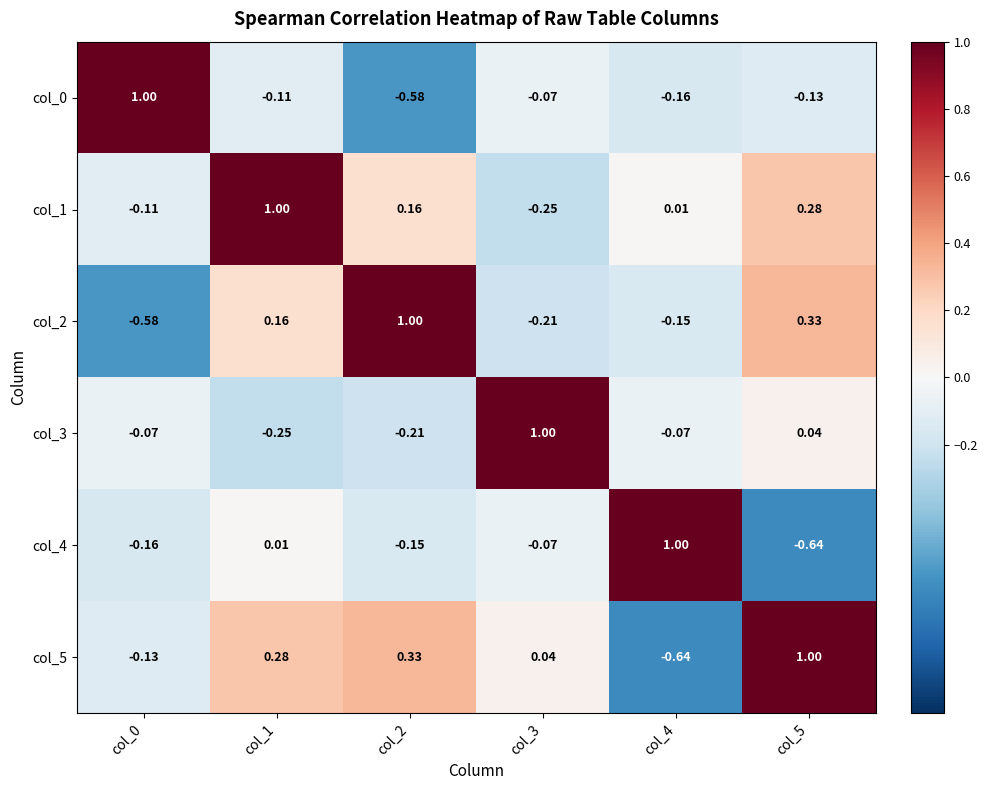

Is the value of col_0 at col_0 greater than the value of col_1 at col_0?

Yes